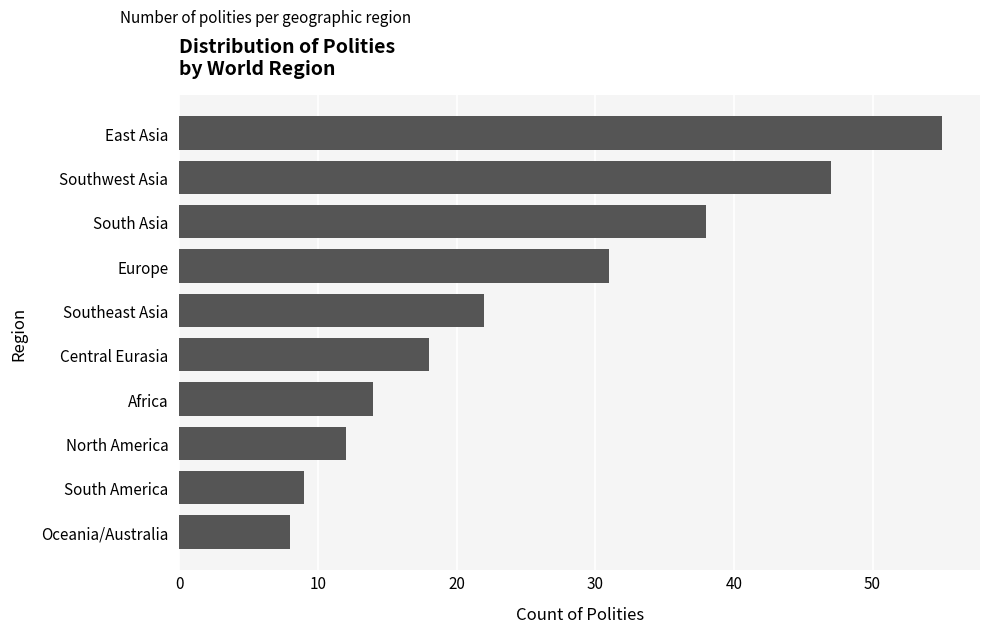

What is the approximate value at Africa?

14